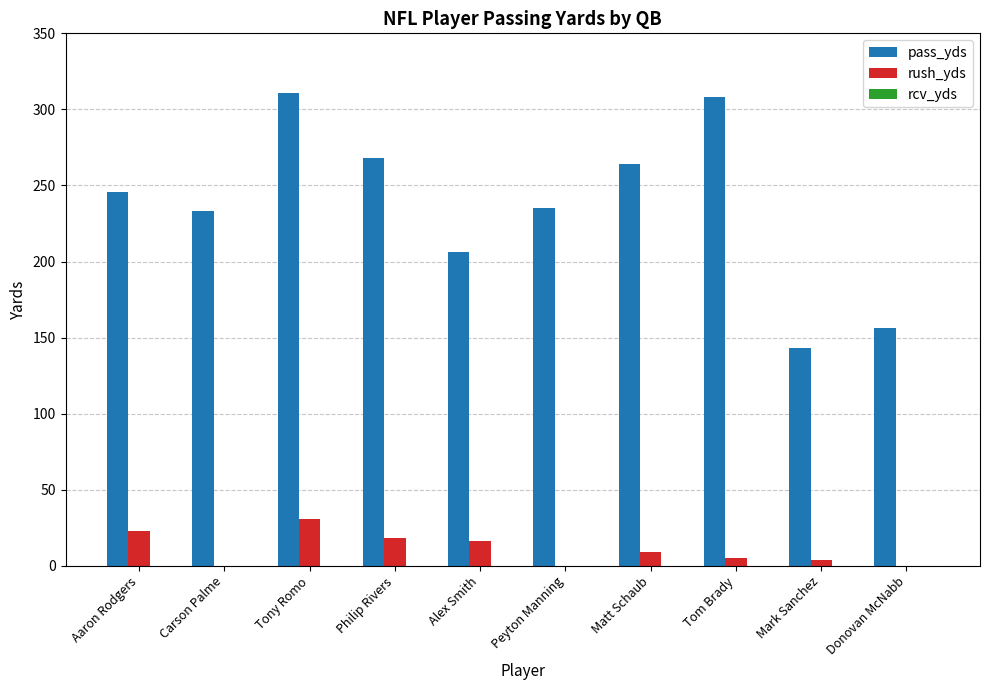

Rank the series at Donovan McNabb from lowest to highest value.

rush_yds, rcv_yds, pass_yds